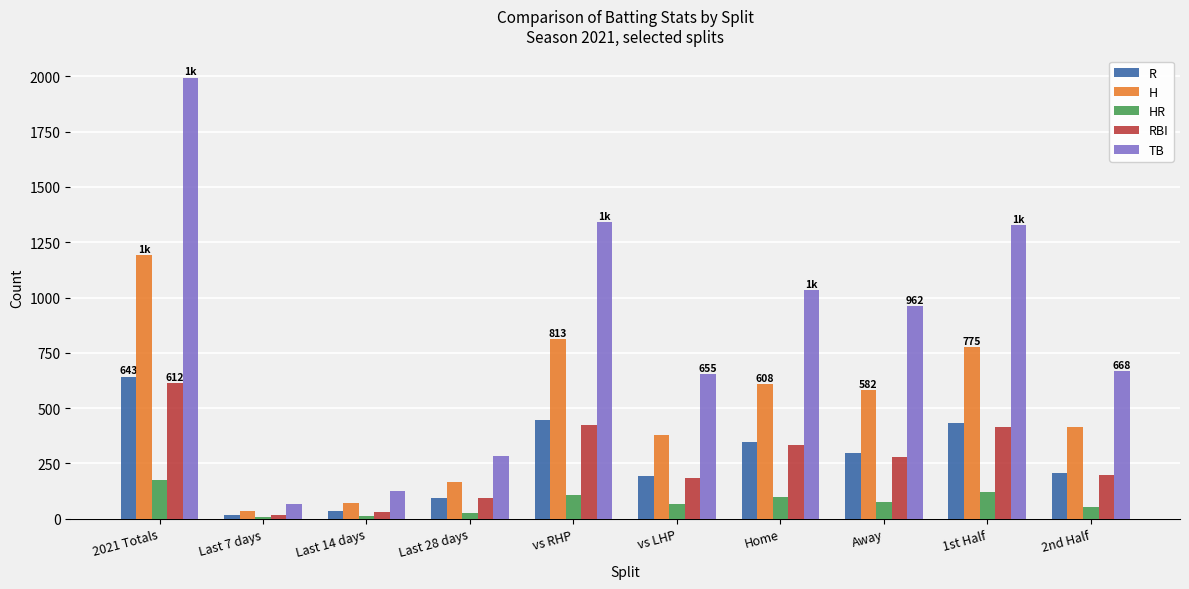

The value of TB at vs LHP is 878. True or false?

False